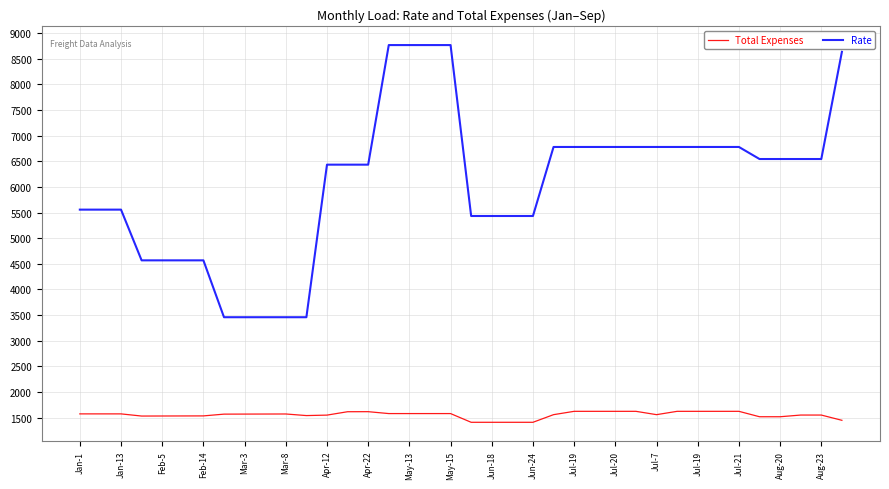

Which series has the widest spread of values?

Rate